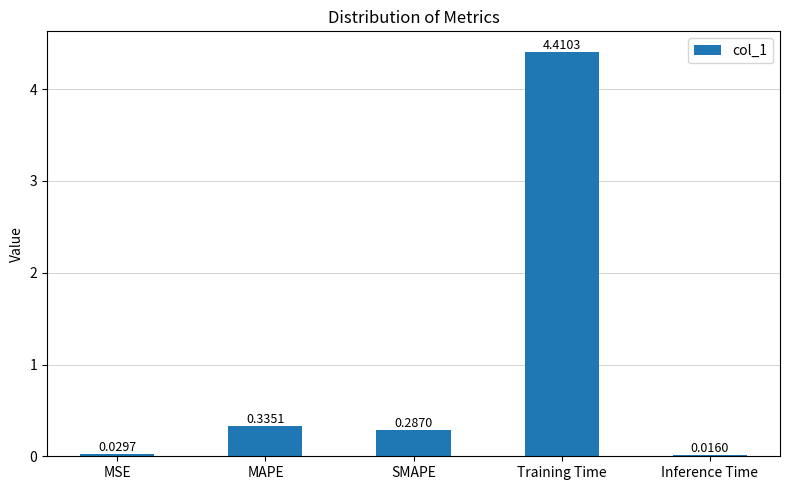

List the labels in order of value, largest first.

Training Time, MAPE, SMAPE, MSE, Inference Time